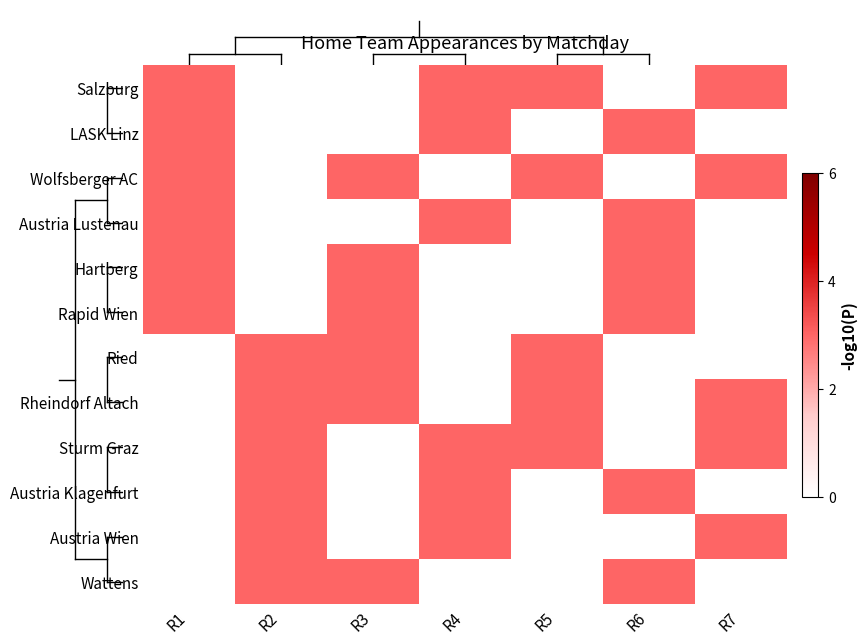

Rank the series by their maximum value, from highest to lowest.

Salzburg, LASK Linz, Wolfsberger AC, Austria Lustenau, Hartberg, Rapid Wien, Ried, Rheindorf Altach, Sturm Graz, Austria Klagenfurt, Austria Wien, Wattens